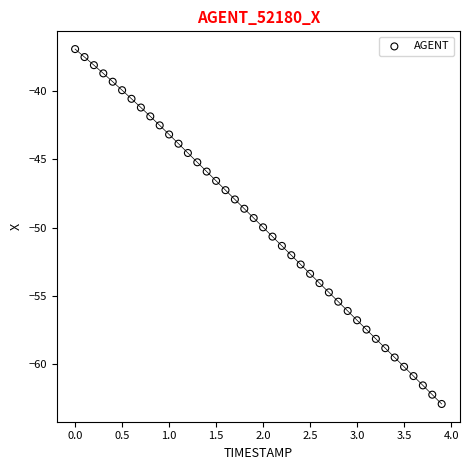

What is the range of X values (max minus min)?

3.9